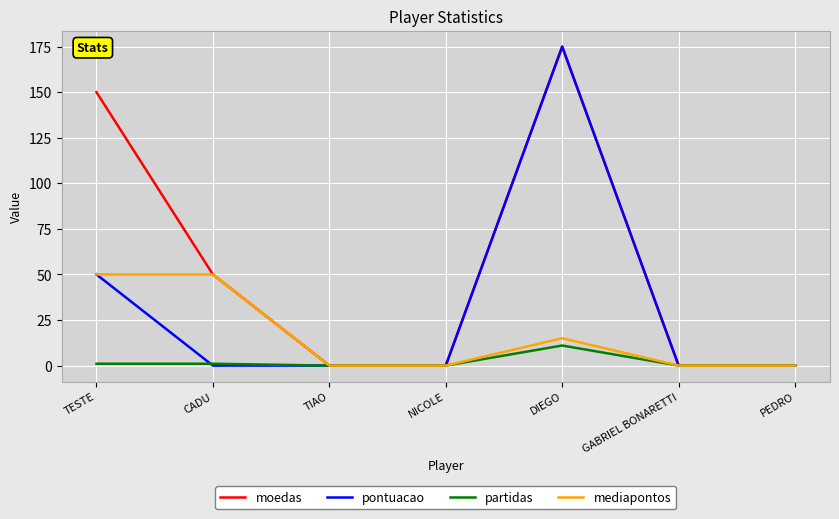

Which category has the highest value in the partidas series?

DIEGO